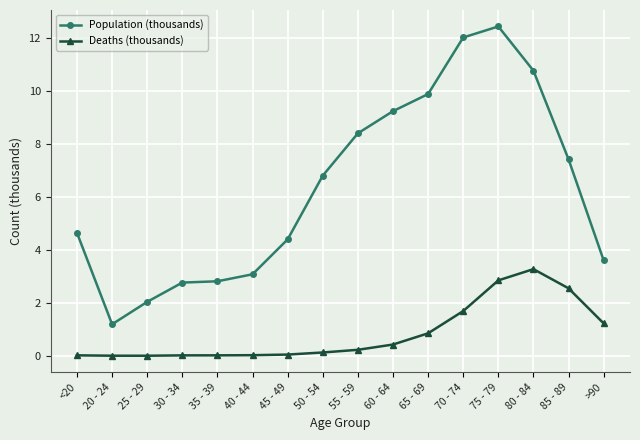

What position from the right is 35 - 39?

12